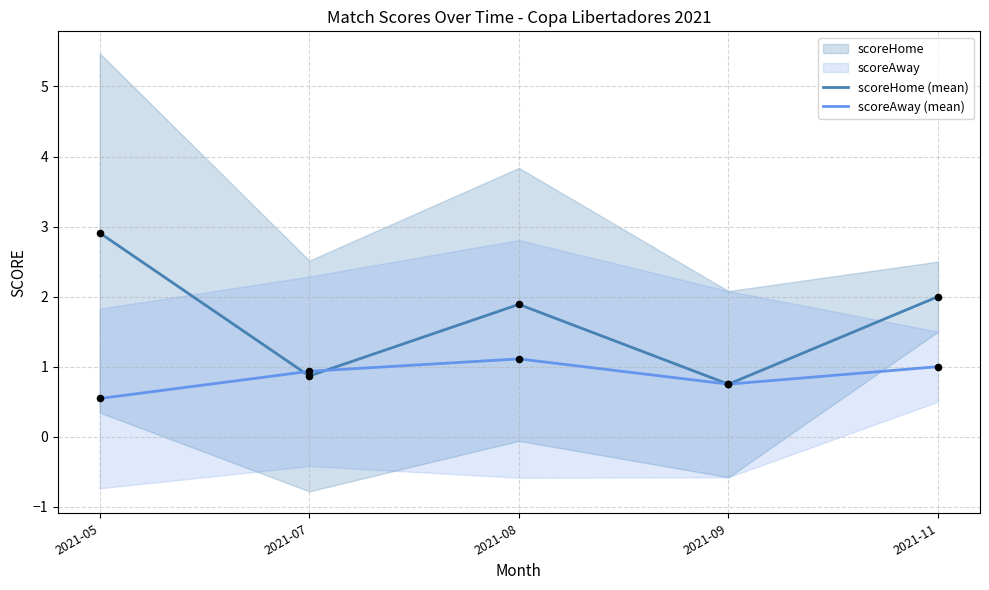

Is the value of scoreAway (mean) at 2021-09 greater than the value of scoreHome (mean) at 2021-08?

No